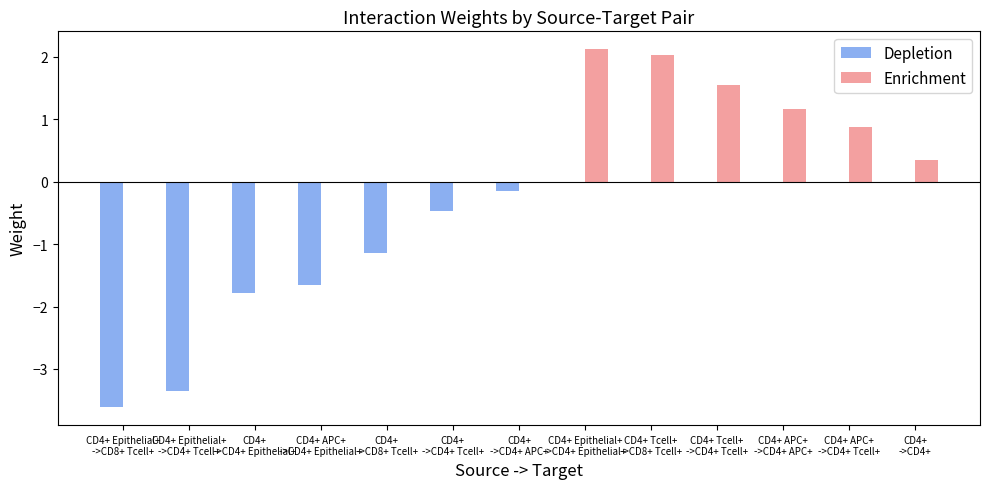

Is the value of Enrichment at CD4+ Epithelial+
->CD4+ Epithelial+ greater than the value of Depletion at CD4+ Epithelial+
->CD4+ Epithelial+?

Yes